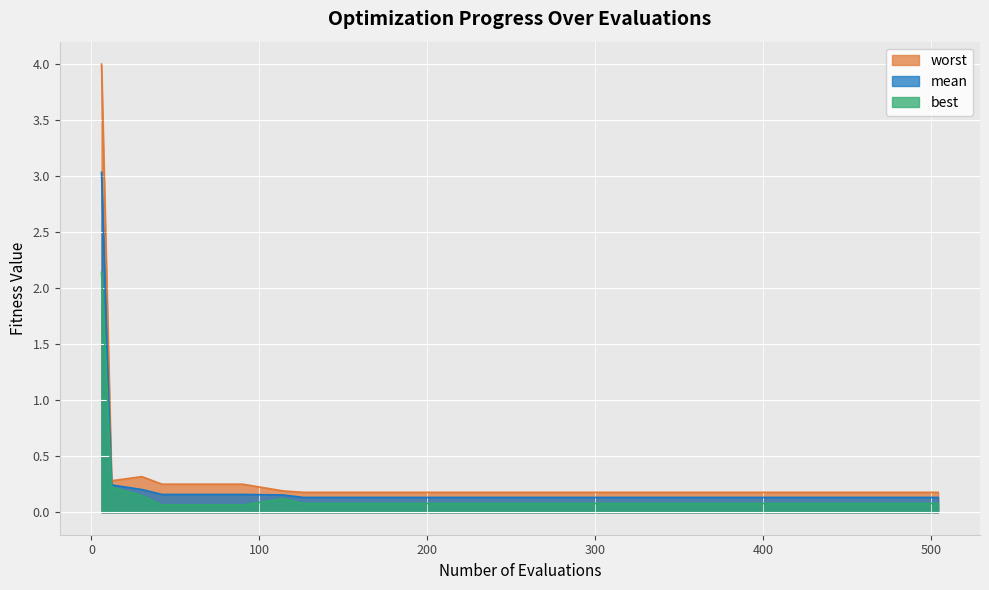

Reading left to right, list all the values displayed in this chart.

mean: 6=3.0	12=0.2	30=0.2	42=0.2	60=0.2	90=0.2	114=0.2	126=0.1	162=0.1	198=0.1	240=0.1	270=0.1	300=0.1	330=0.1	360=0.1	390=0.1	420=0.1	450=0.1	480=0.1	504=0.1
best: 6=2.1	12=0.2	30=0.1	42=0.1	60=0.1	90=0.1	114=0.1	126=0.1	162=0.1	198=0.1	240=0.1	270=0.1	300=0.1	330=0.1	360=0.1	390=0.1	420=0.1	450=0.1	480=0.1	504=0.1
worst: 6=4.0	12=0.3	30=0.3	42=0.3	60=0.3	90=0.3	114=0.2	126=0.2	162=0.2	198=0.2	240=0.2	270=0.2	300=0.2	330=0.2	360=0.2	390=0.2	420=0.2	450=0.2	480=0.2	504=0.2